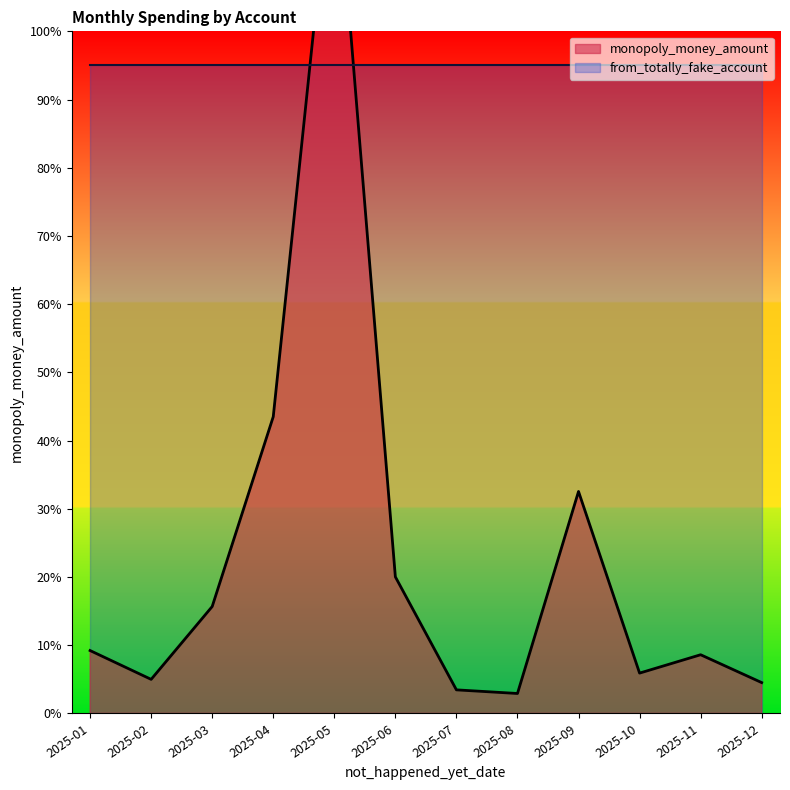

Reading right to left, extract all data points from this chart.

765.0	1455.0	1000.0	5500.0	495.0	585.0	3385.0	21830.0	7353.0	2650.0	845.0	1559.0